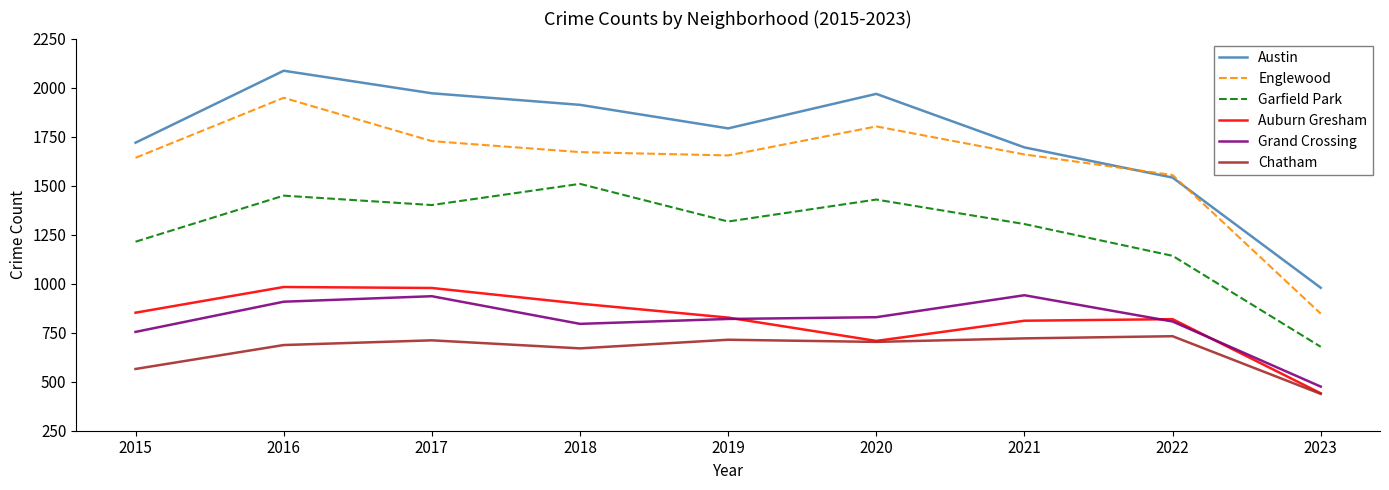

How many lines are shown in the chart?

6